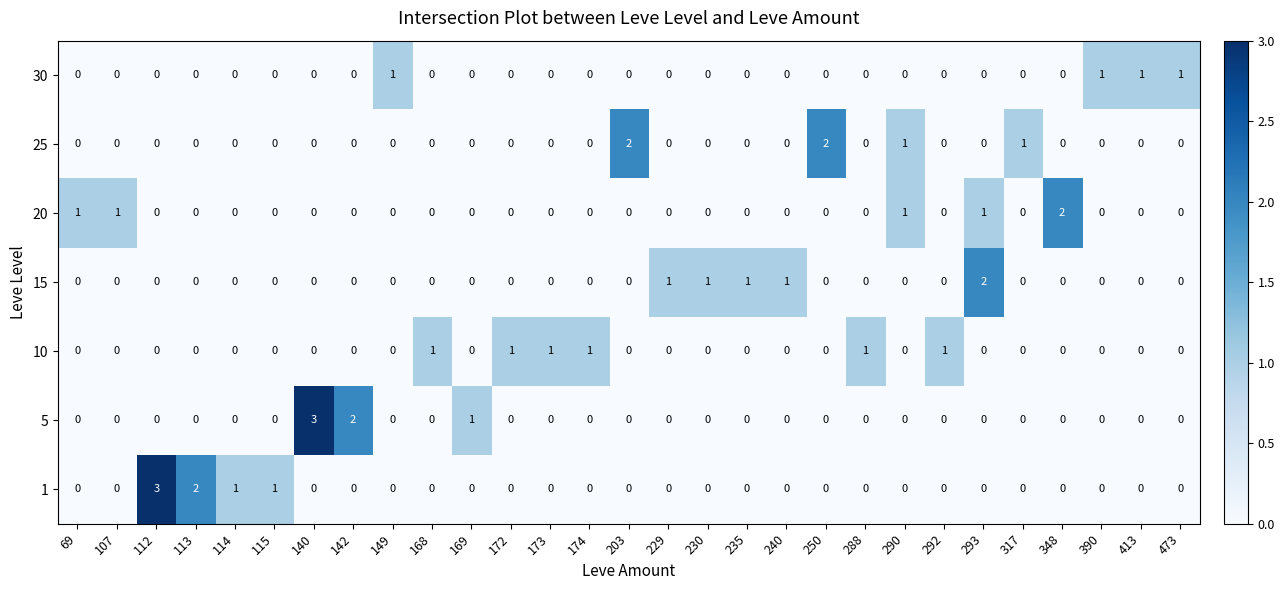

What is the difference between the highest and lowest values at 149?

1